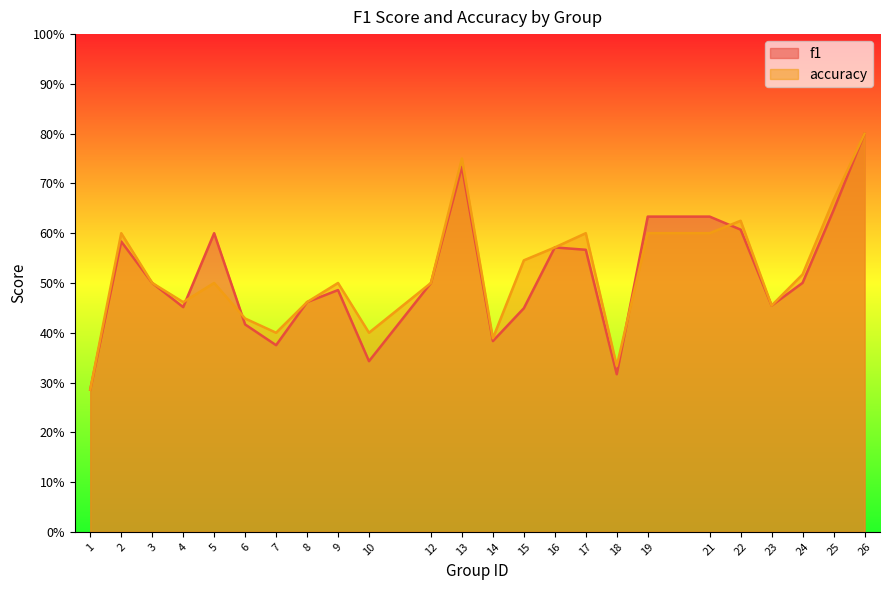

Where is f1 nearest to the value 0?

1